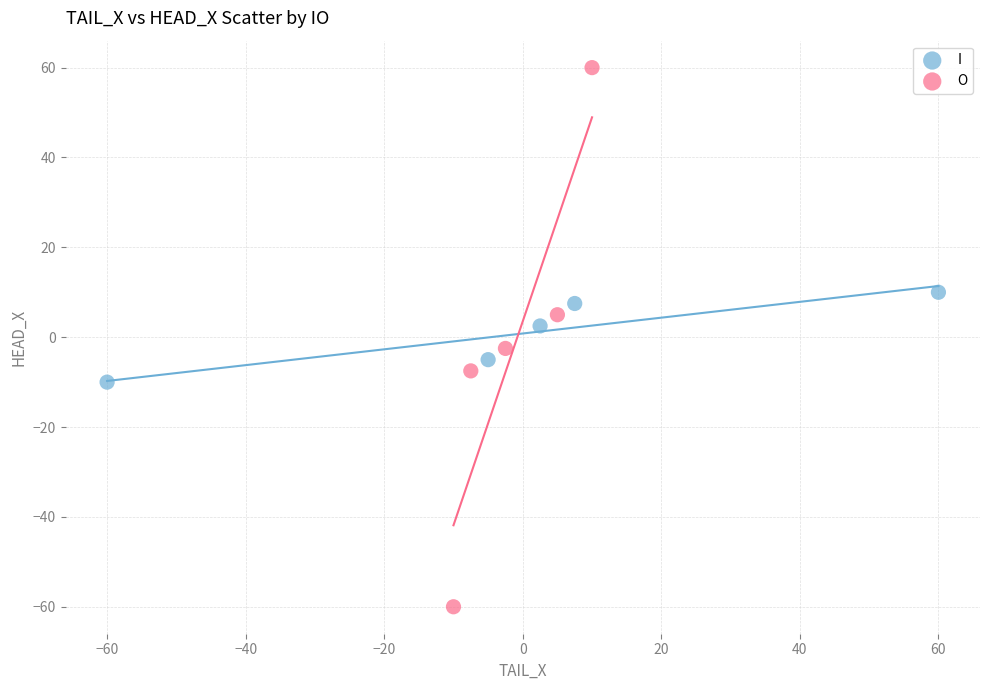

Which series has the largest Y range (max minus min)?

O